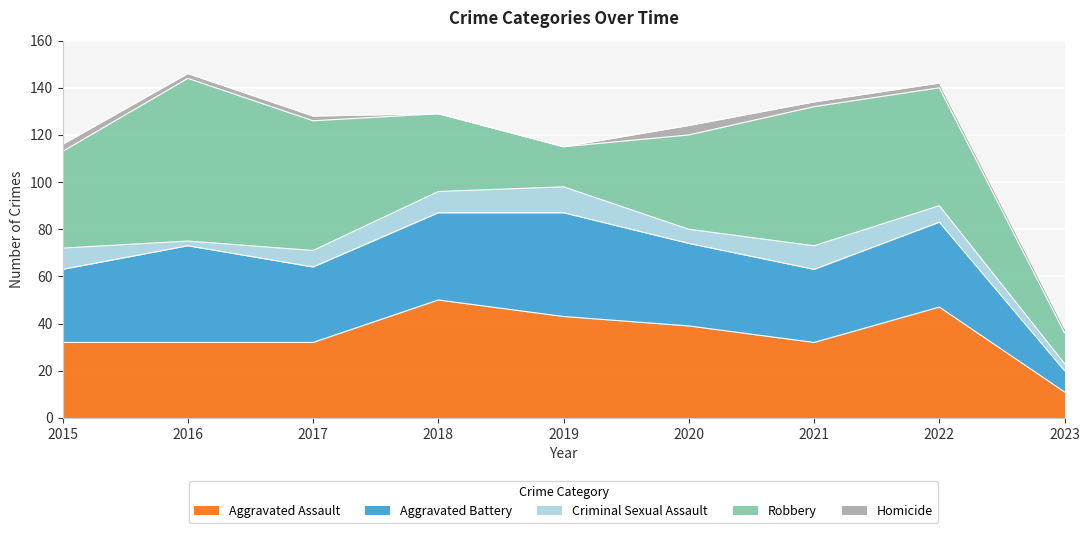

In Homicide, how many points are higher than both neighbors (excluding endpoints)?

1